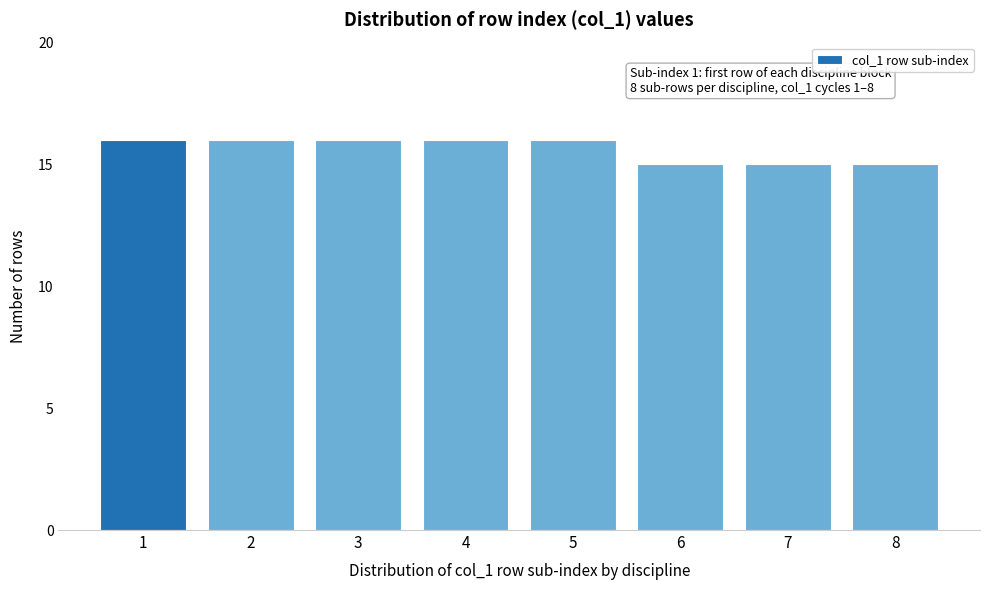

Reading left to right, list all the values displayed in this chart.

1=16	2=16	3=16	4=16	5=16	6=15	7=15	8=15